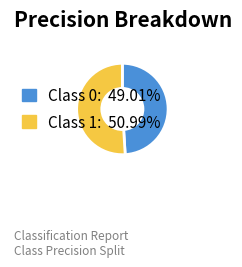

Is there a majority slice in this chart?

Yes